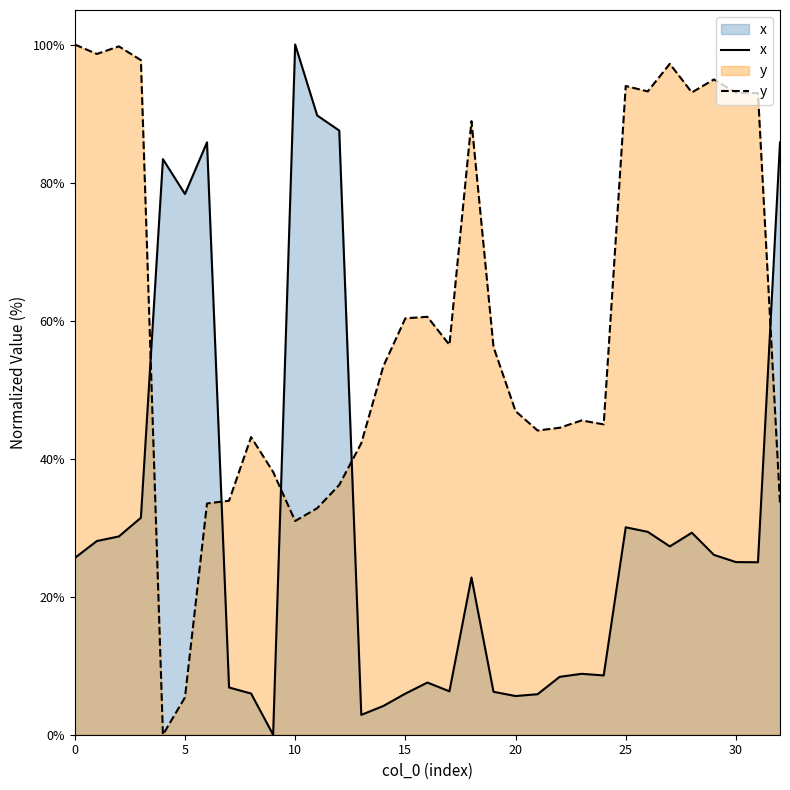

How many values in the x series exceed 25?

17